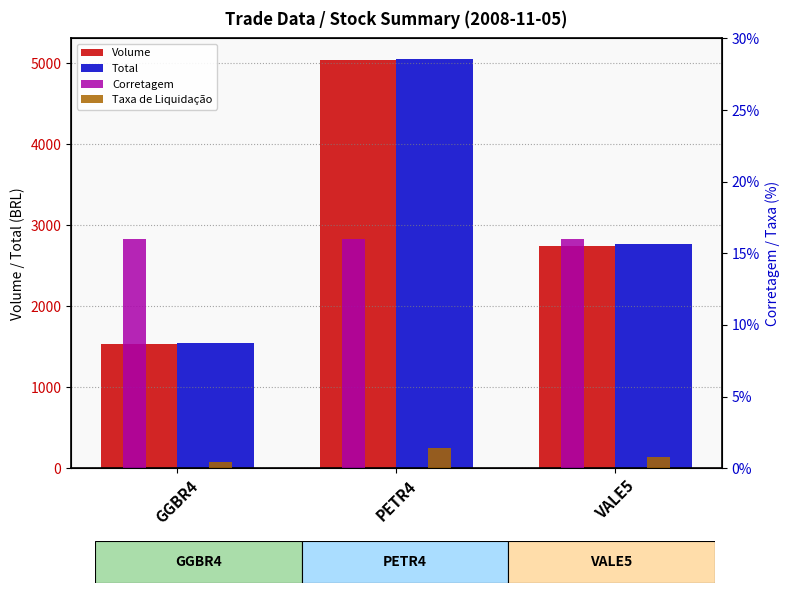

Rank the series at PETR4 from lowest to highest value.

Taxa de Liquidação, Corretagem, Volume, Total